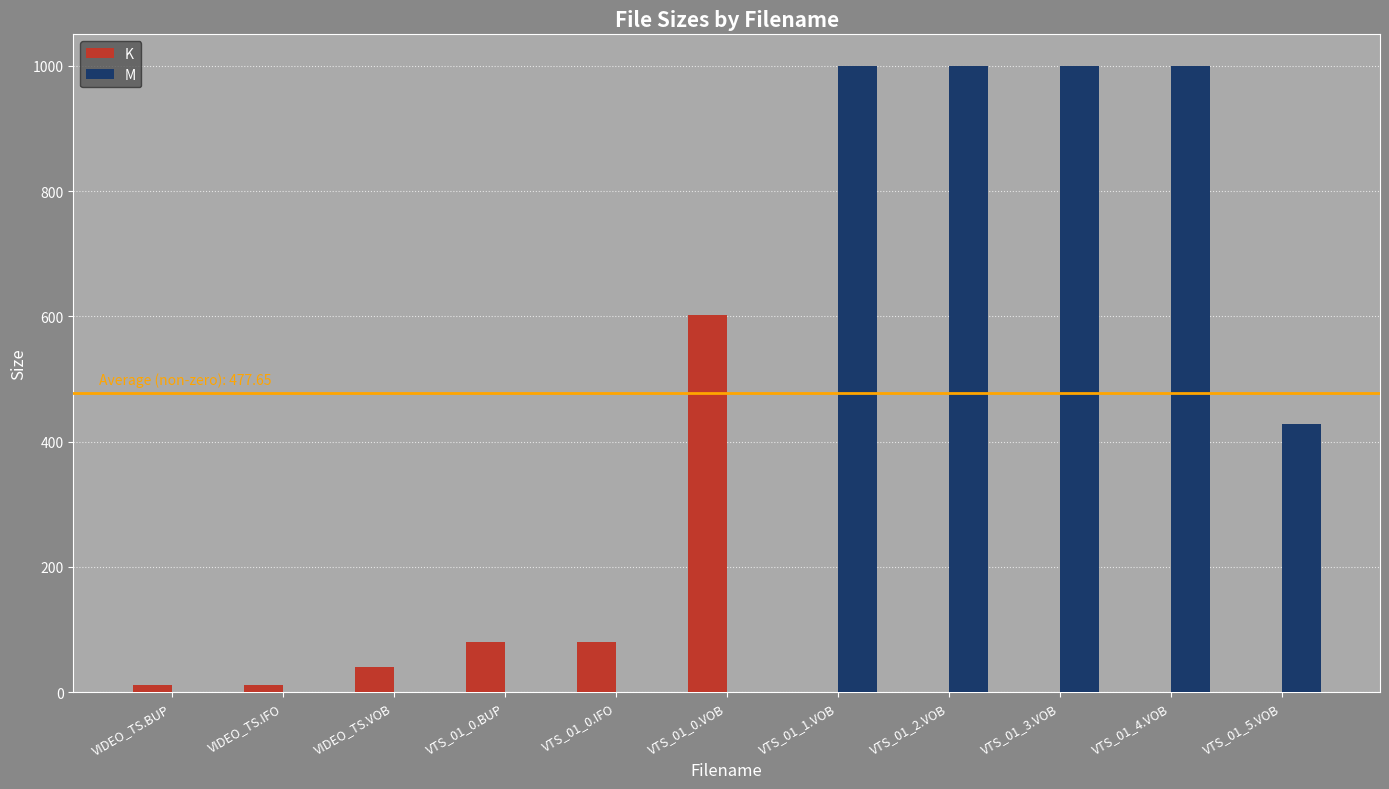

Which series changed the most between VIDEO_TS.VOB and VTS_01_2.VOB?

M